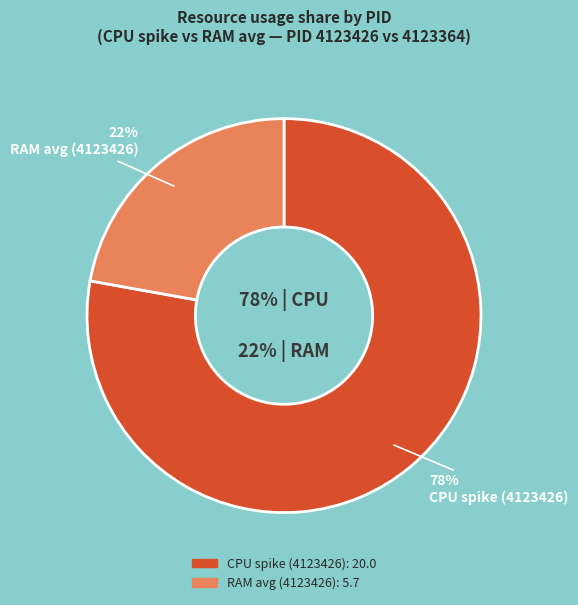

To the nearest percent, what is the average slice percentage?

50%